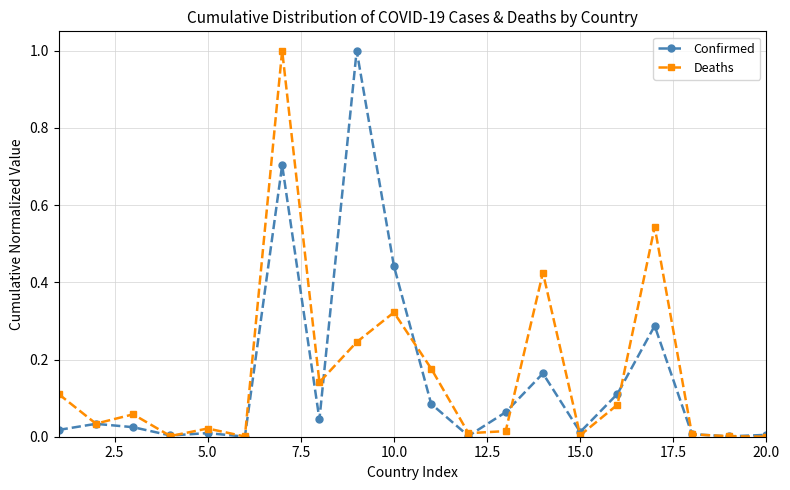

True or false: Confirmed has more than 0 points higher than both neighbors.

True